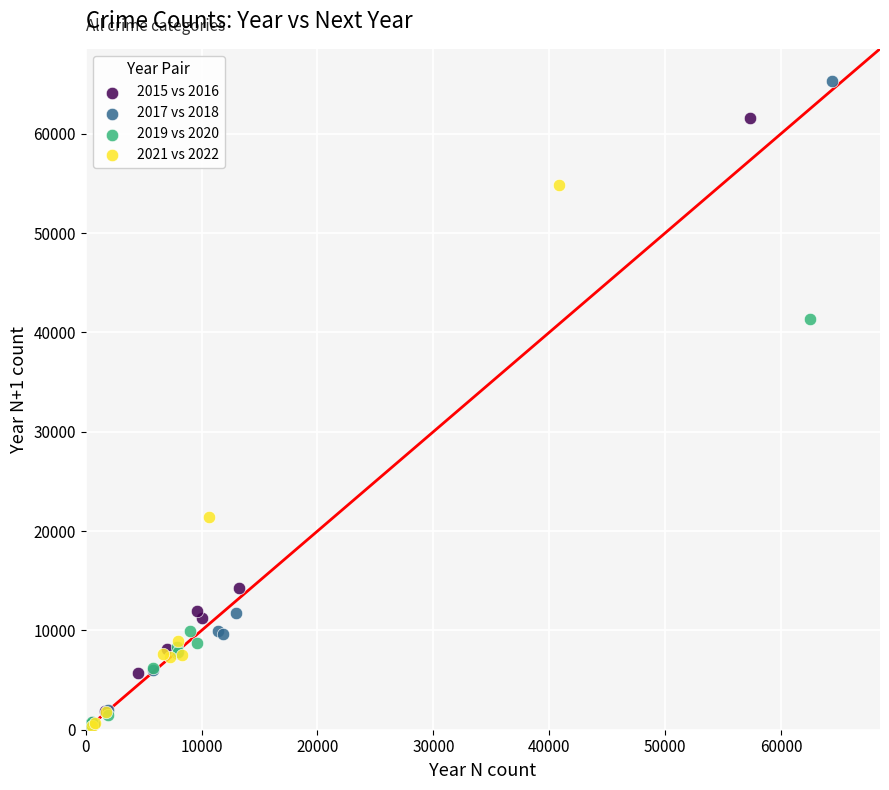

What are all the series names shown in the legend?

2015 vs 2016, 2017 vs 2018, 2019 vs 2020, 2021 vs 2022